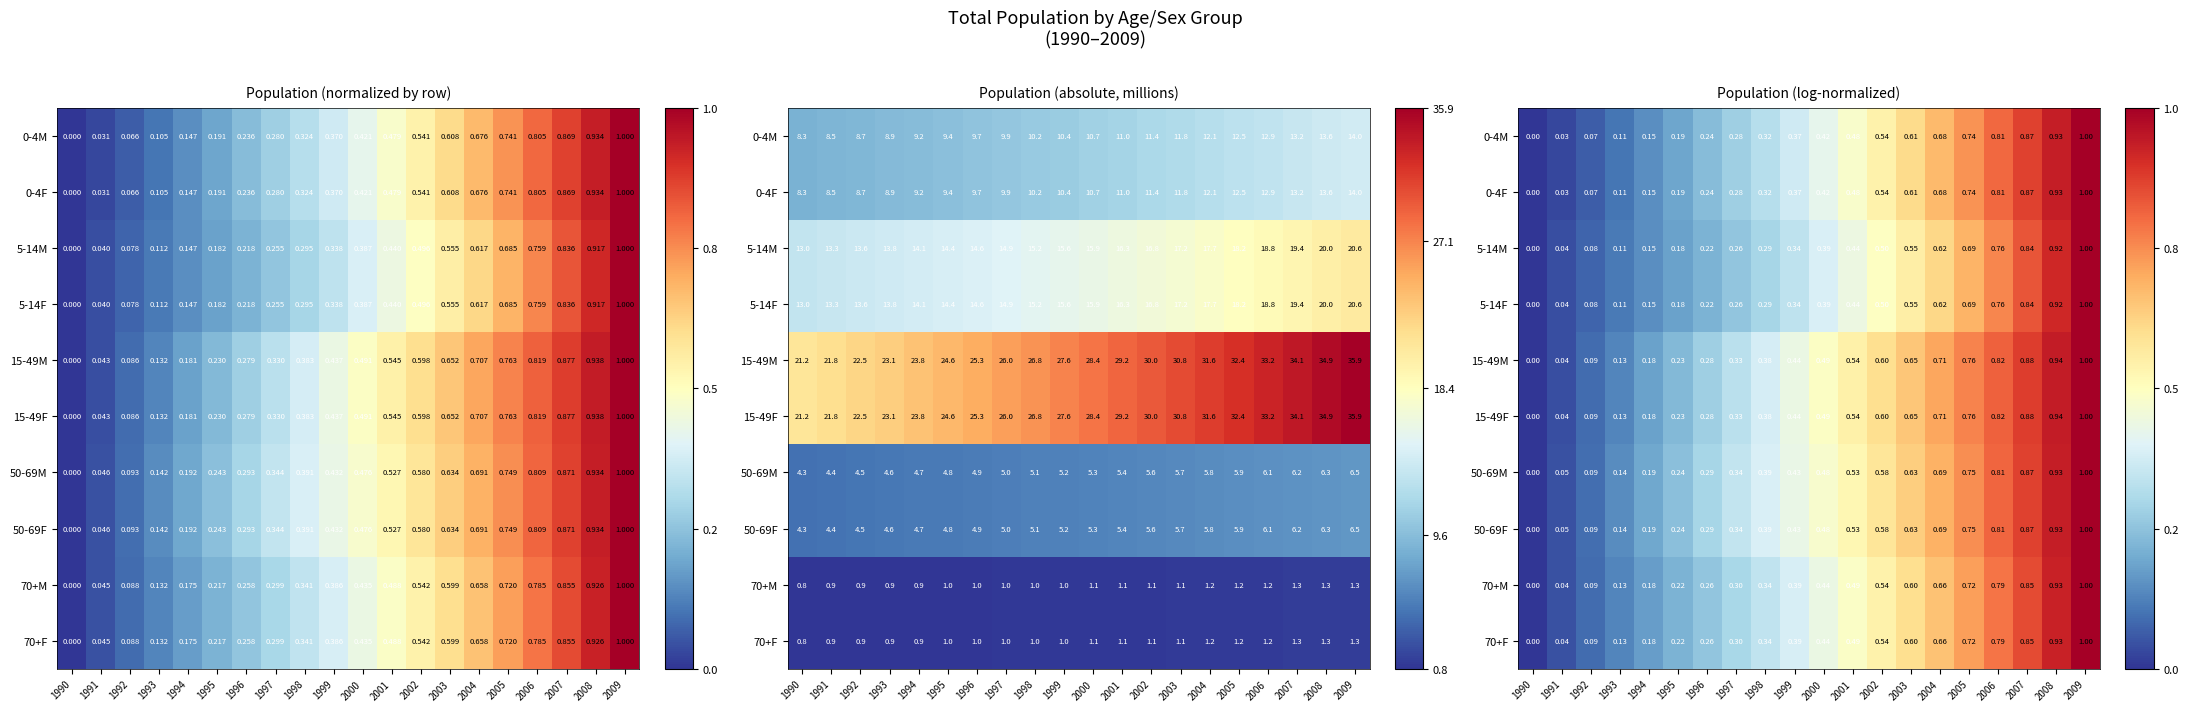

Is it true that 5-14F equals 0.1 at 1992?

False